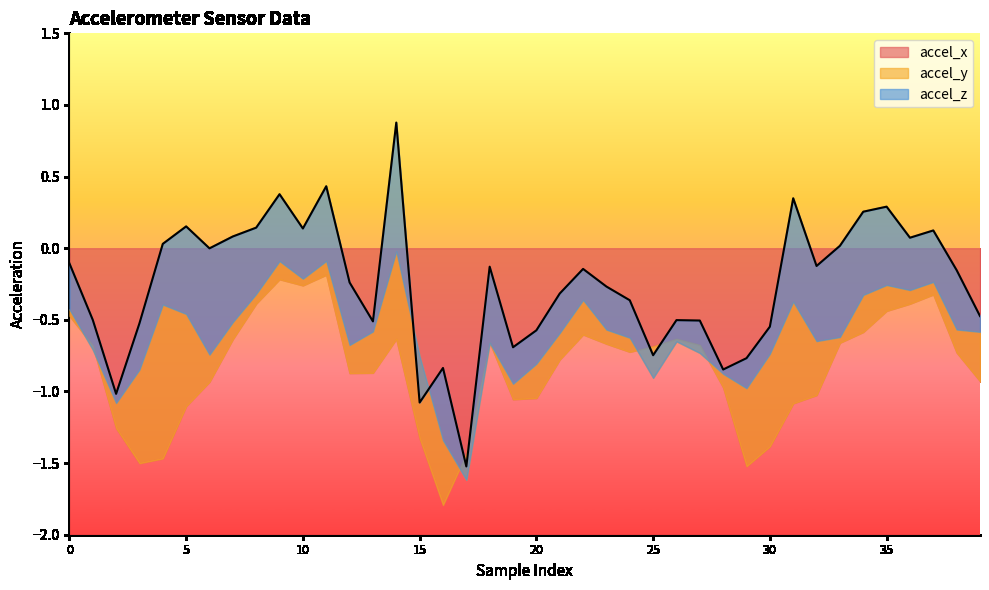

In accel_x, how many points are higher than both neighbors (excluding endpoints)?

7